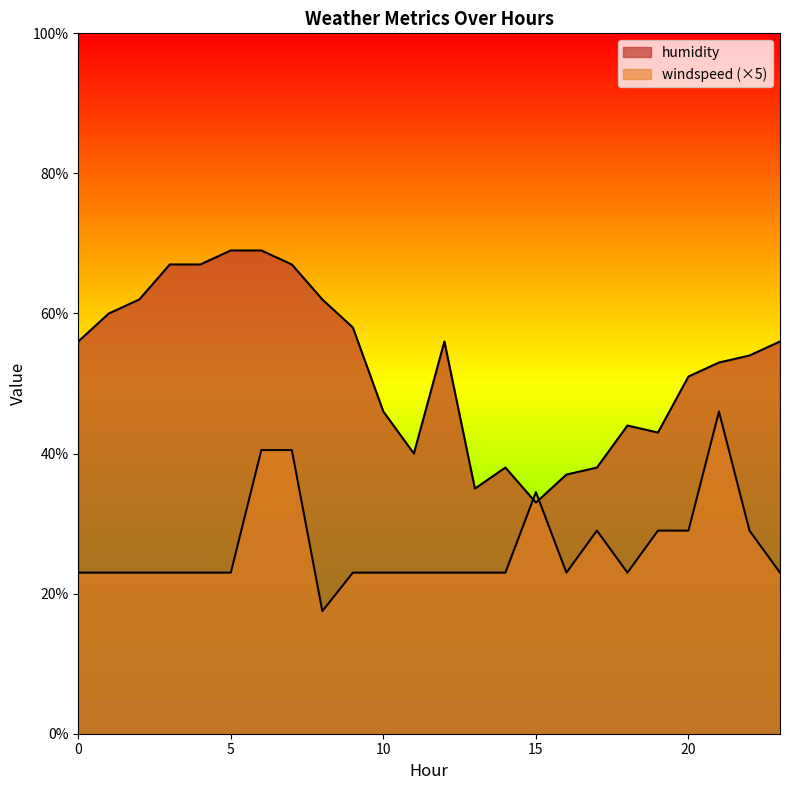

After their last crossing, which series has the higher values: windspeed or humidity?

humidity